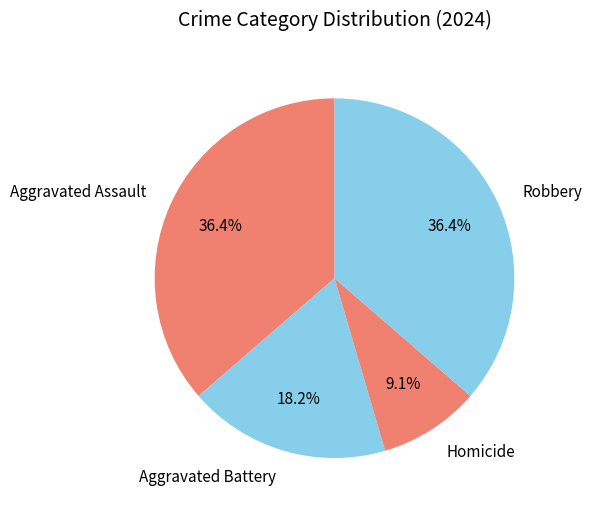

Which slice is the smallest?

Homicide